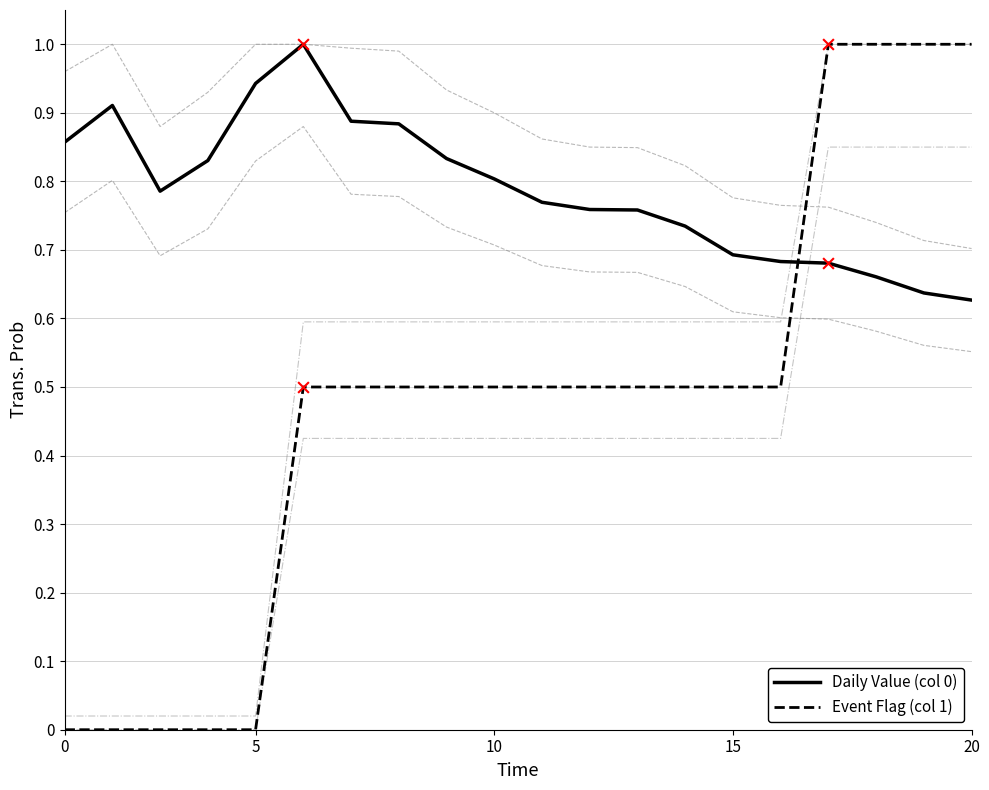

At which category is the sum across all series the highest?

16